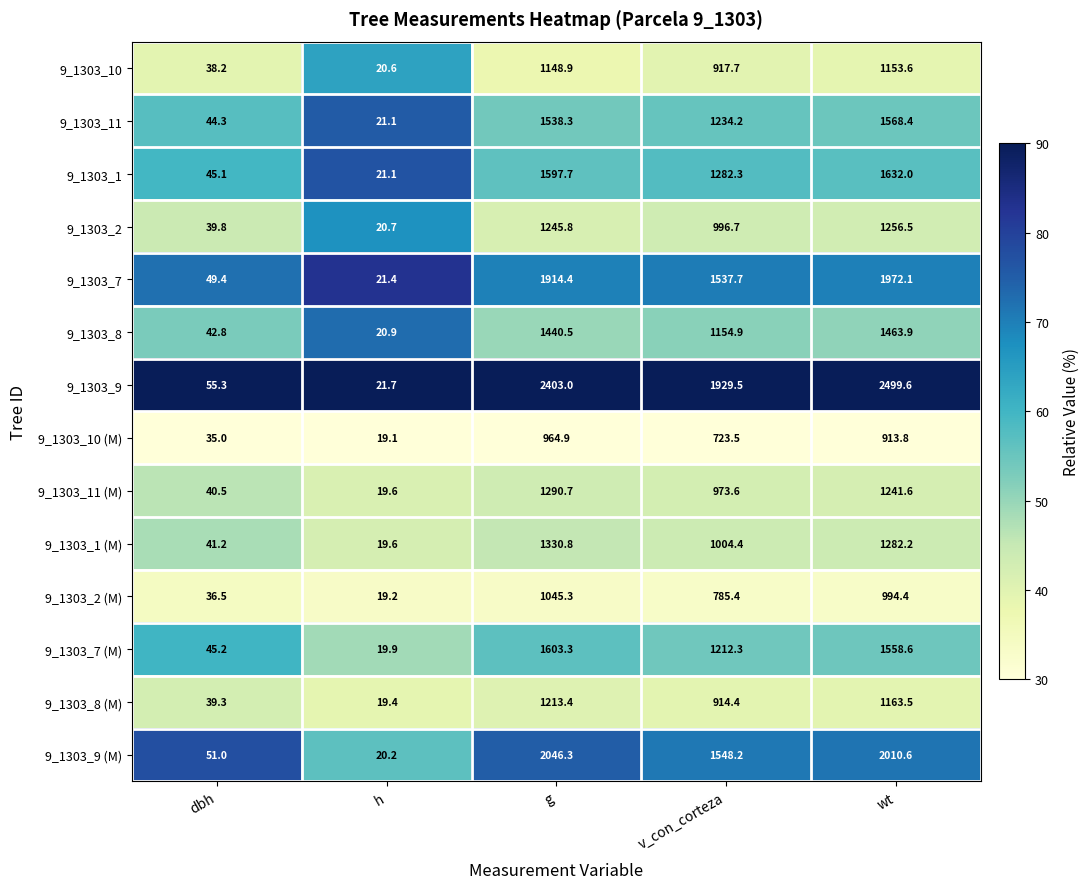

At which category is the sum across all series the highest?

g